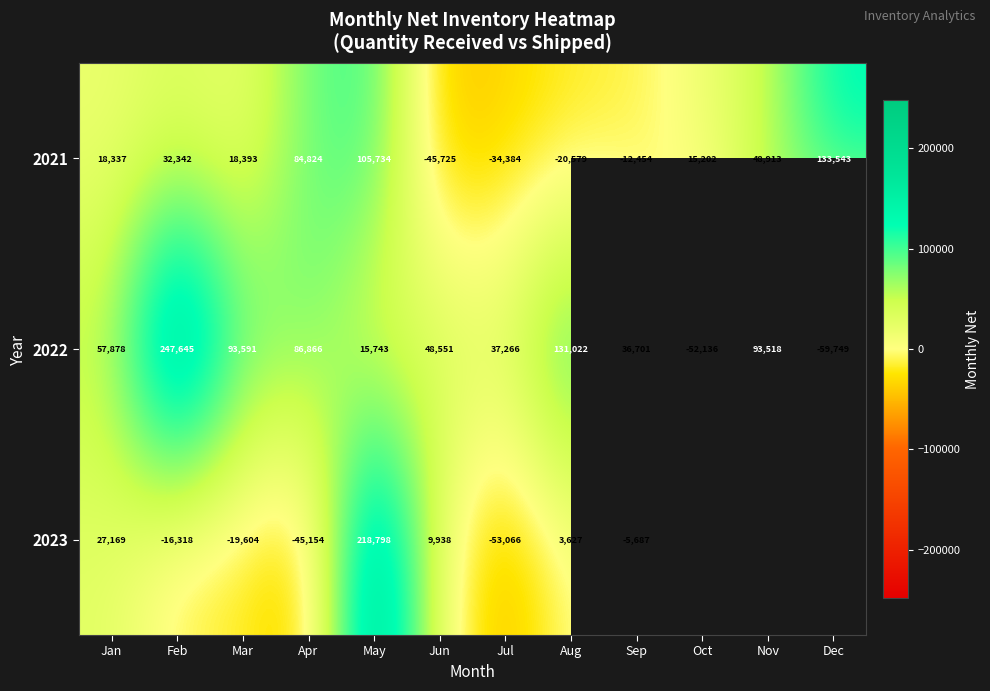

Rank the categories by 2021 value from lowest to highest.

Jun, Jul, Aug, Sep, Oct, Jan, Mar, Feb, Nov, Apr, May, Dec